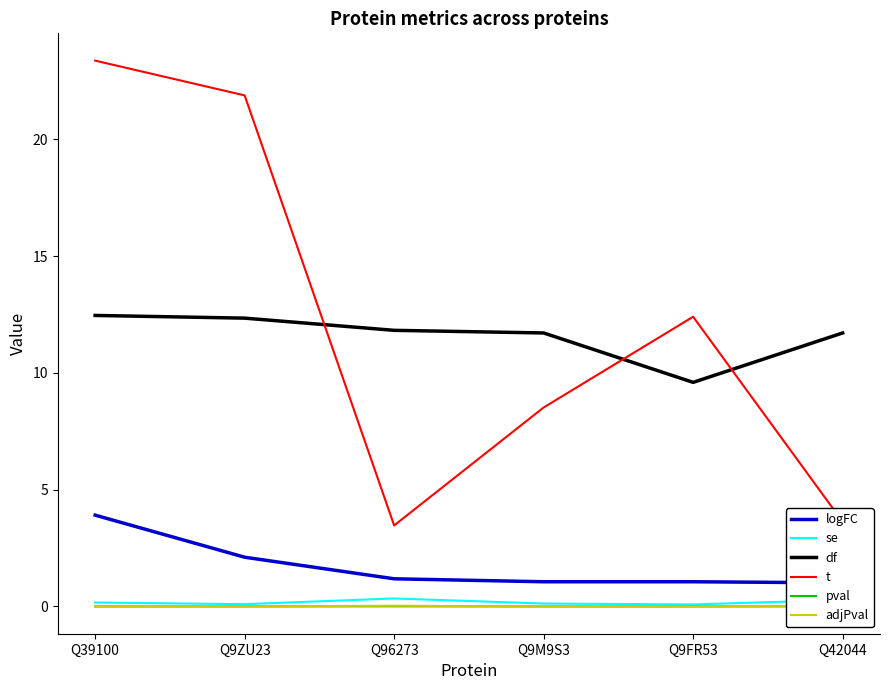

What is the difference between the maximum and minimum values in the logFC series?

2.9